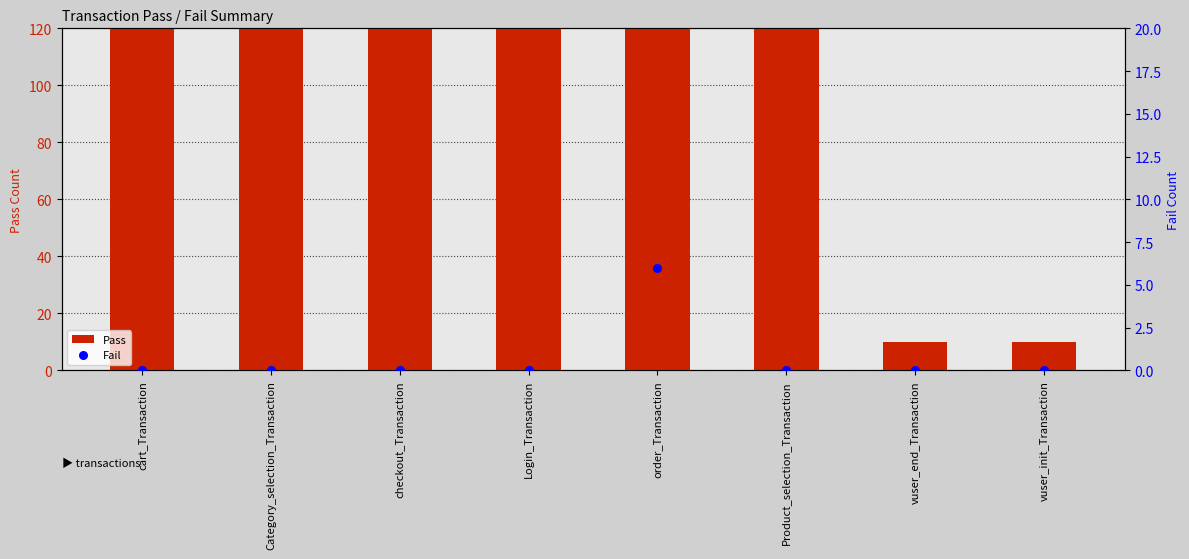

At which category is the sum across all series the highest?

cart_Transaction